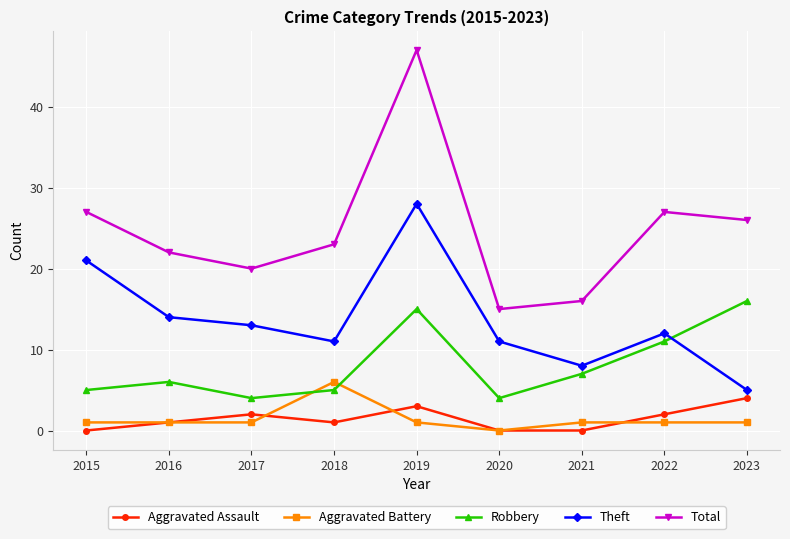

Is the value of Total at 2015 greater than the value of Aggravated Assault at 2020?

Yes